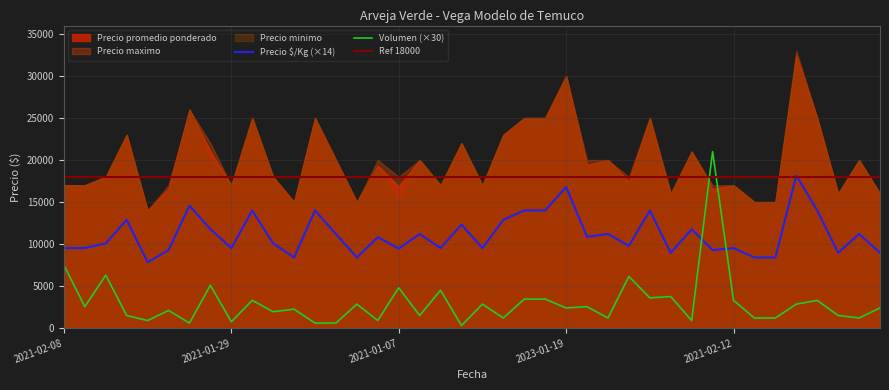

At which label is Precio $/Kg closest to 928?

2022-02-24